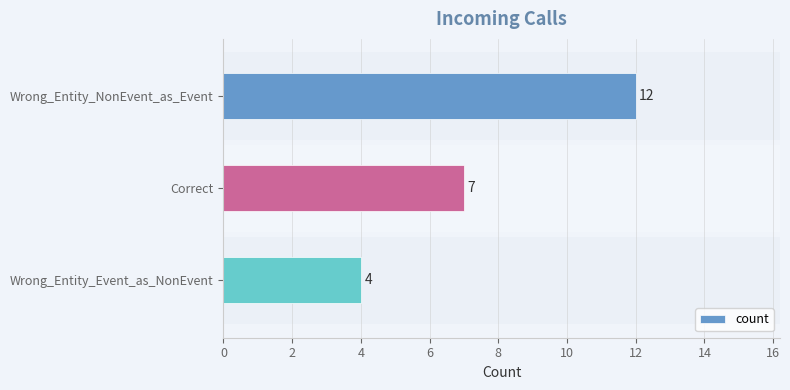

Does the chart contain stacked bars?

No